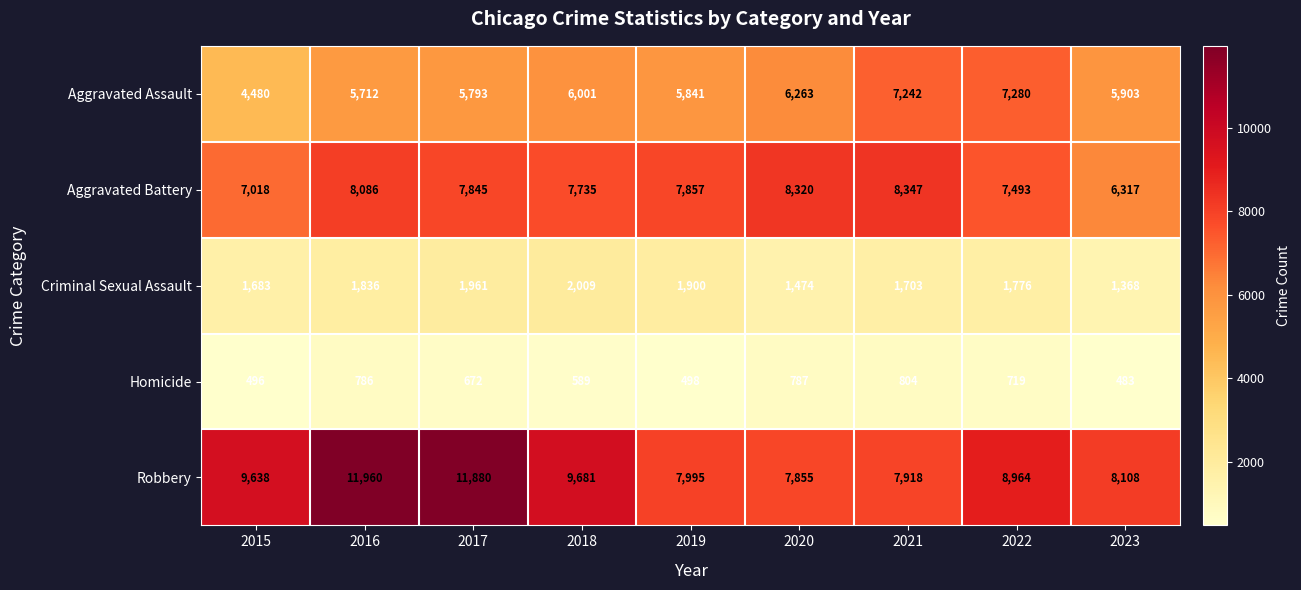

List the series in order of their peak value, highest first.

Robbery, Aggravated Battery, Aggravated Assault, Criminal Sexual Assault, Homicide